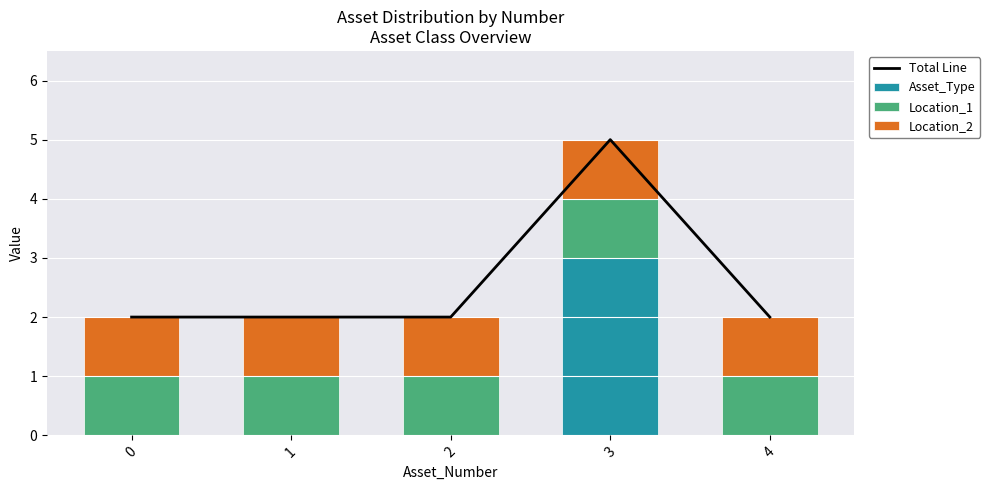

At how many categories does at least one series exceed 1?

5